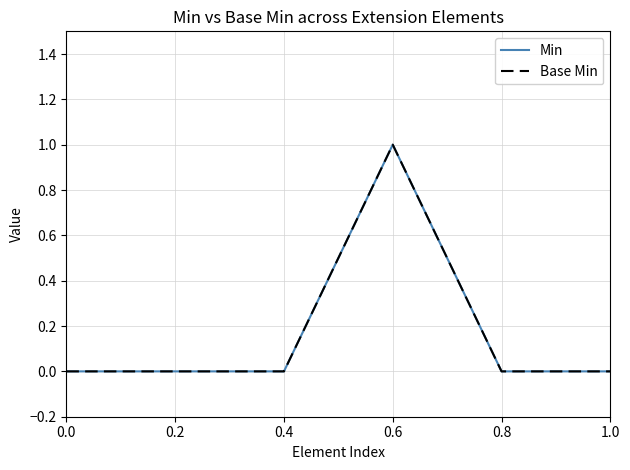

At 0.4, list the series in order from largest to smallest.

Min, Base Min